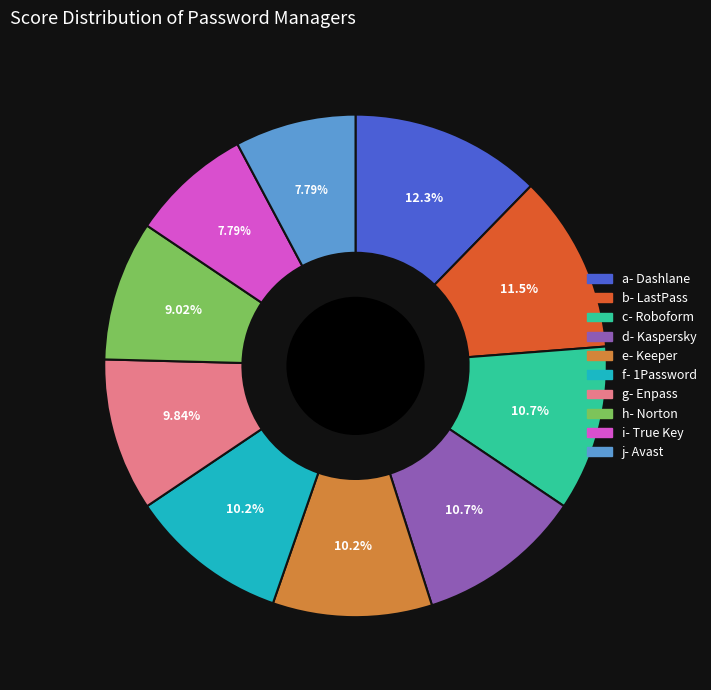

How many segments does this pie chart have?

10